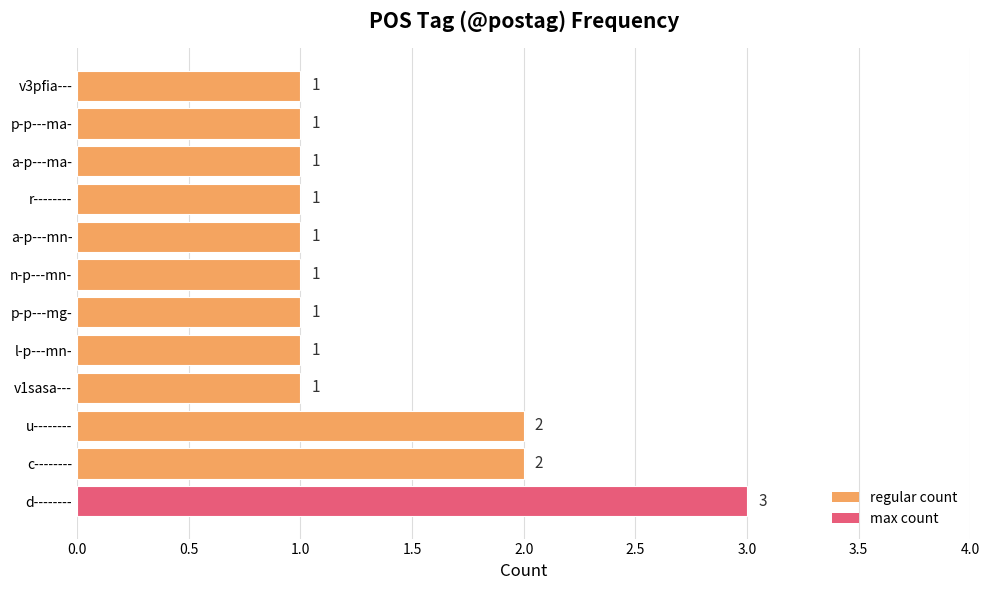

Reading top to bottom, extract all data points from this chart.

v3pfia---=1	p-p---ma-=1	a-p---ma-=1	r--------=1	a-p---mn-=1	n-p---mn-=1	p-p---mg-=1	l-p---mn-=1	v1sasa---=1	u--------=2	c--------=2	d--------=3